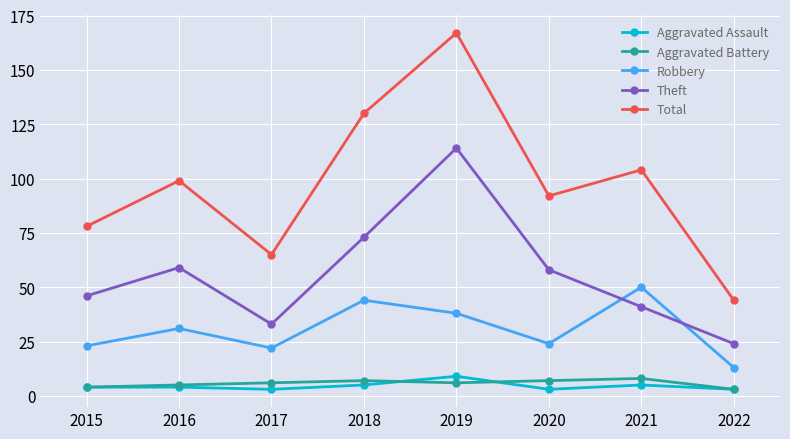

Reading right to left, extract all data points from this chart.

Aggravated Assault: 3	5	3	9	5	3	4	4
Aggravated Battery: 3	8	7	6	7	6	5	4
Robbery: 13	50	24	38	44	22	31	23
Theft: 24	41	58	114	73	33	59	46
Total: 44	104	92	167	130	65	99	78